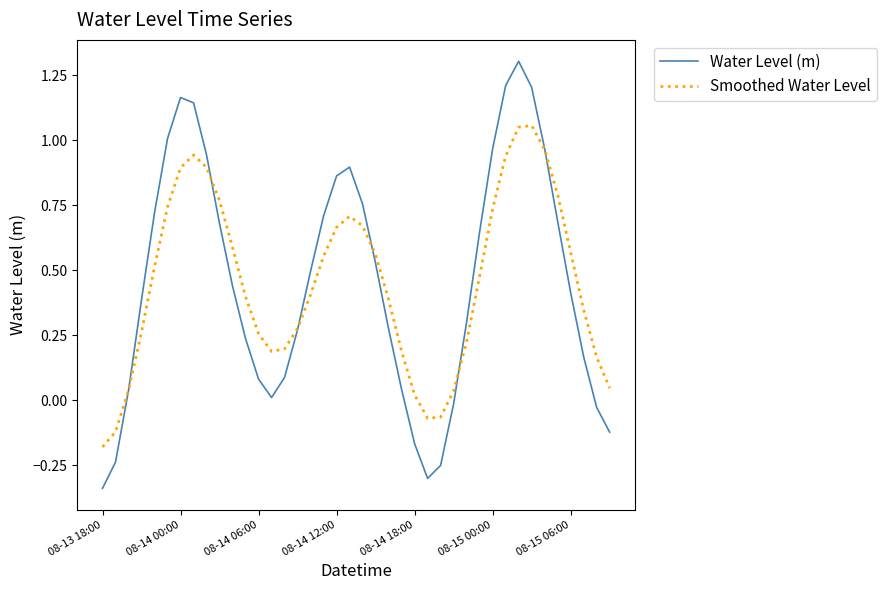

At how many categories does at least one series exceed 0?

36